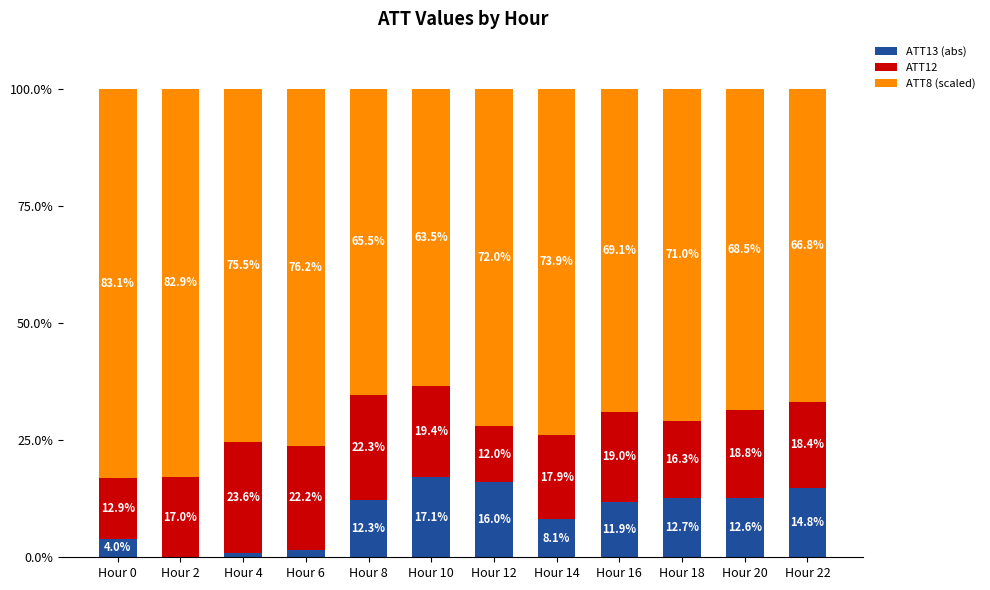

What is the sum of all ATT13 (abs) values?

112.1